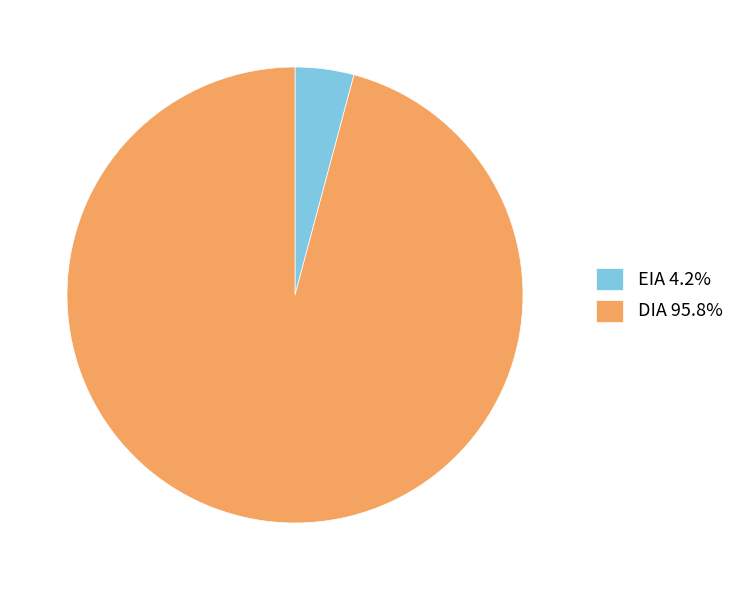

Is it true that EIA is 4% of the pie?

True